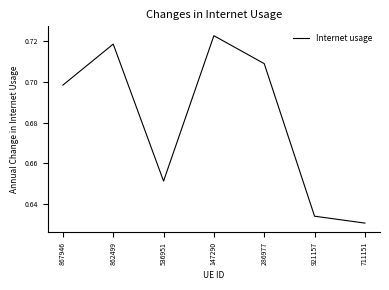

How many values are between 0 and 1?

7